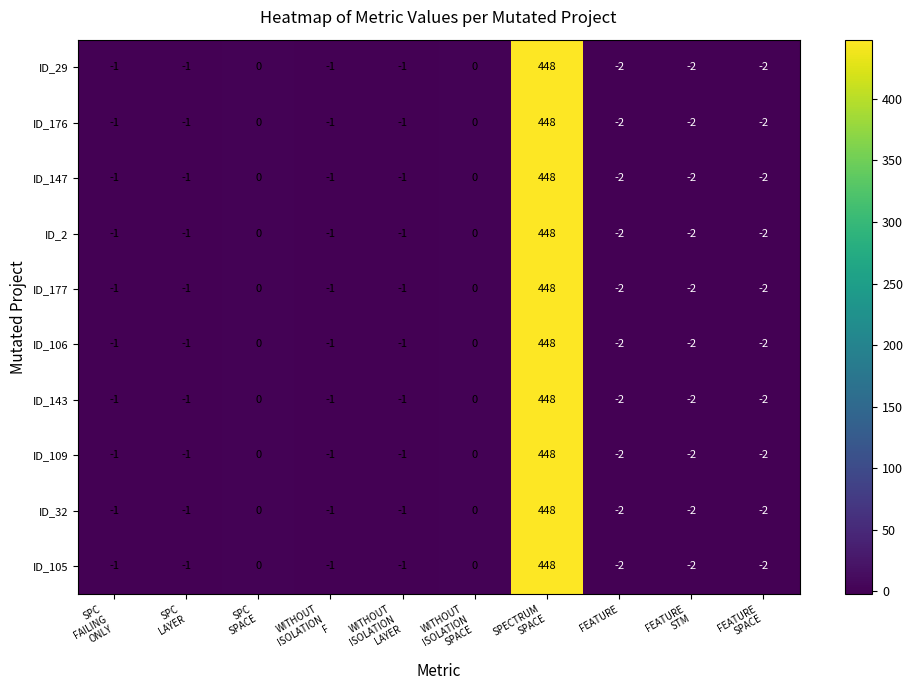

What is the maximum value for ID_143?

448